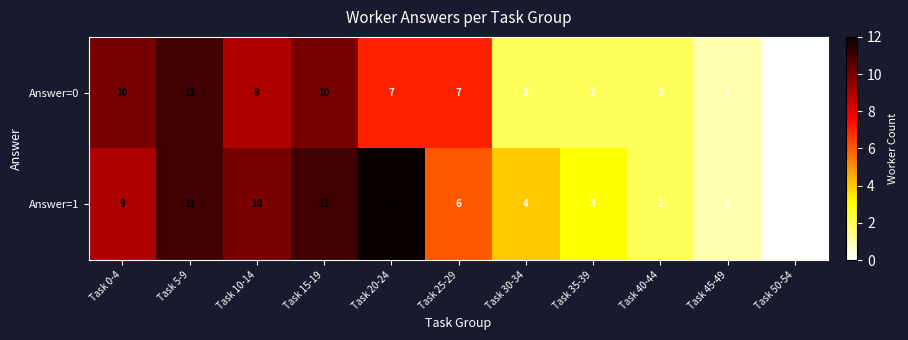

At which category does the chart reach its minimum across all series?

Task 50-54